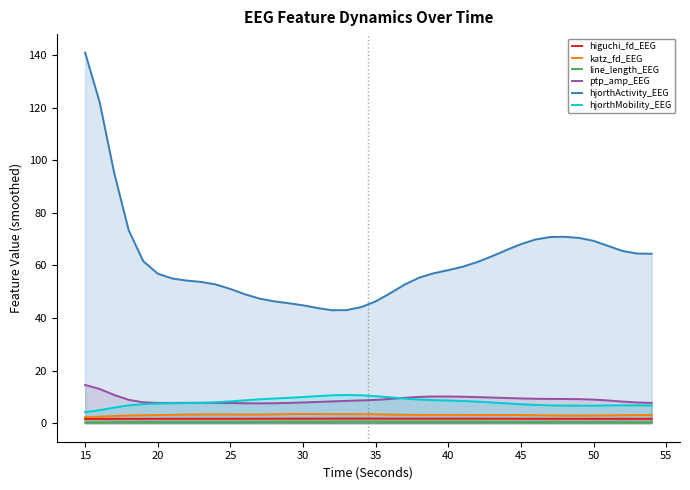

At which category is the sum across all series the highest?

15